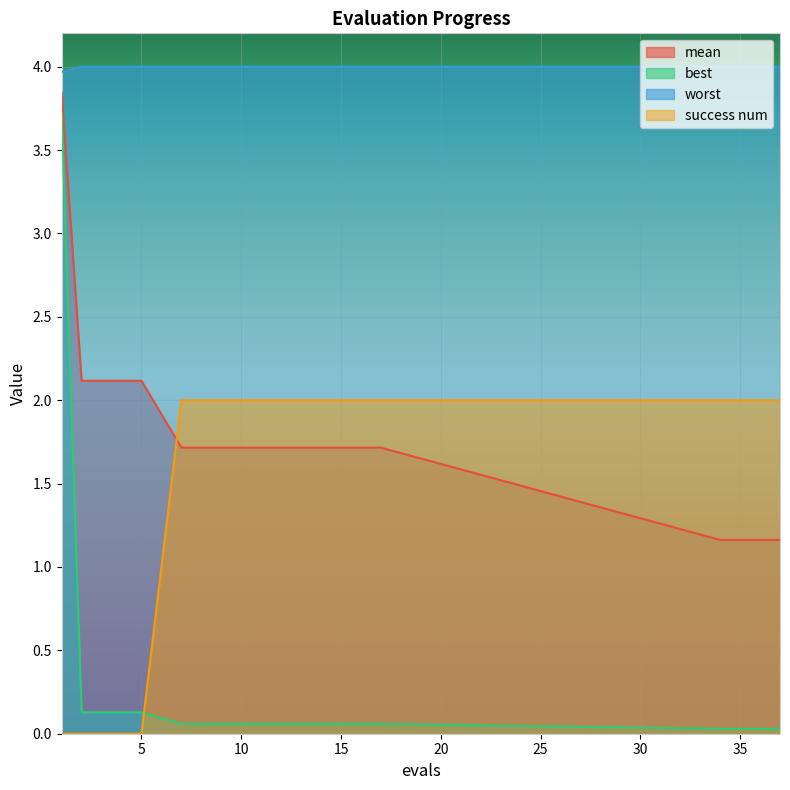

What is the value of the success num point at the 13th from the left?

2.0